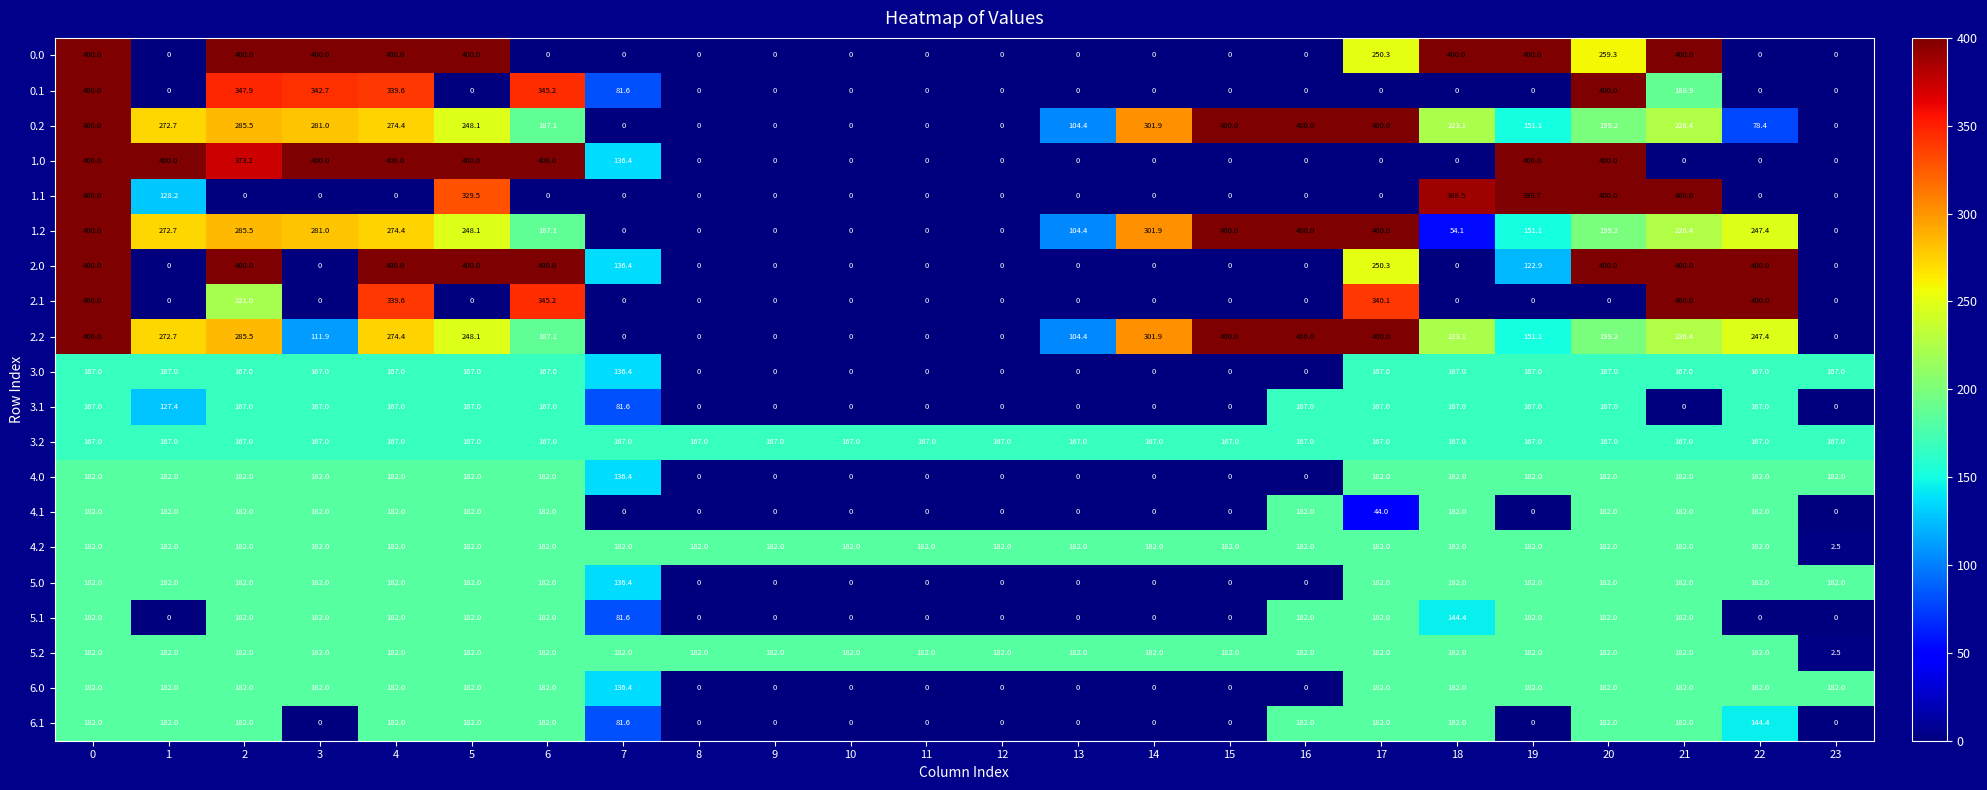

Is it true that 4.1 equals -62.1 at 19?

False